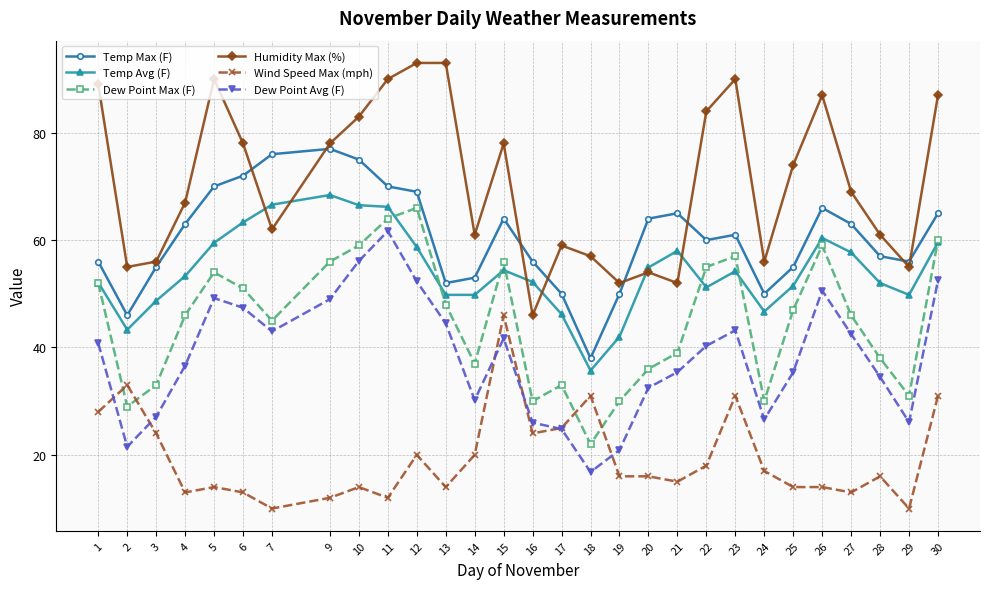

What are all the series names shown in the legend?

Temp Max (F), Temp Avg (F), Dew Point Max (F), Humidity Max (%), Wind Speed Max (mph), Dew Point Avg (F)